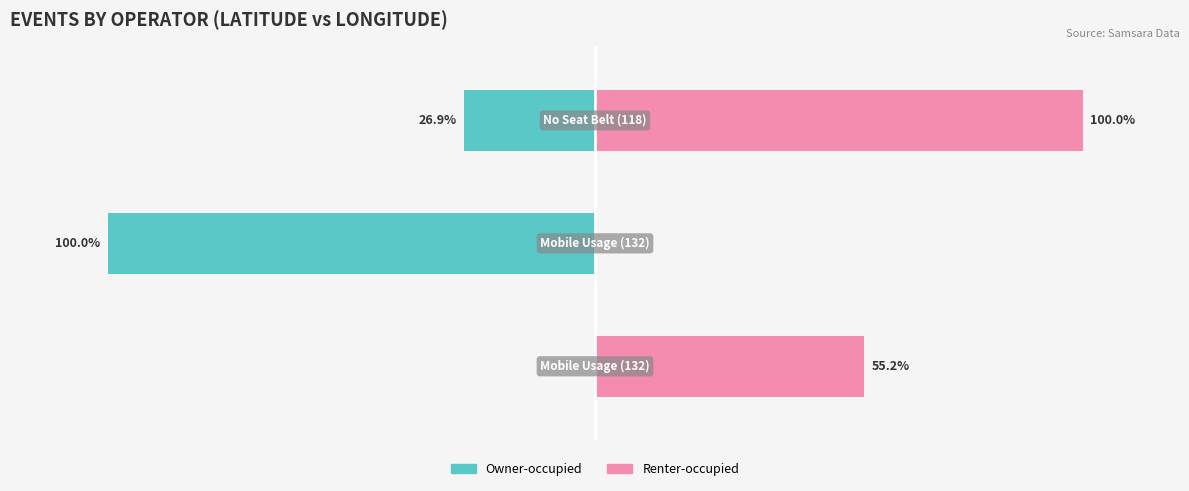

What is the difference between the highest and lowest values at 0?

55.2